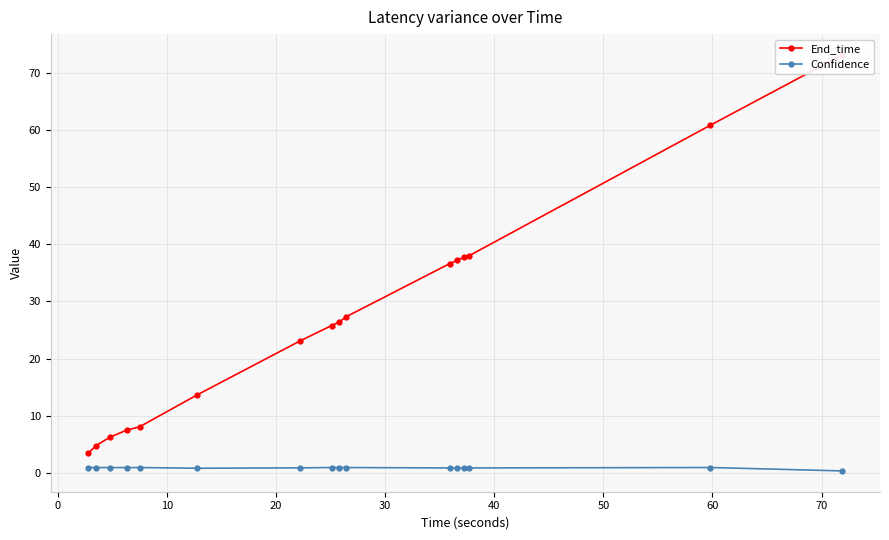

True or false: End_time and Confidence cross at least once.

False